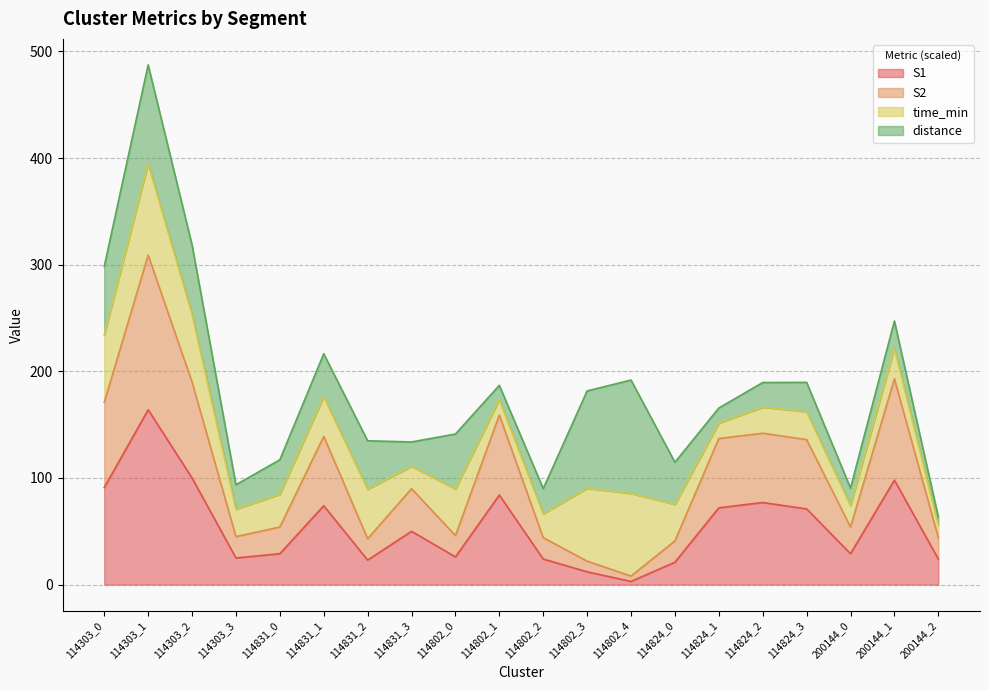

What is the total value across all series at 114802_0?

141.2